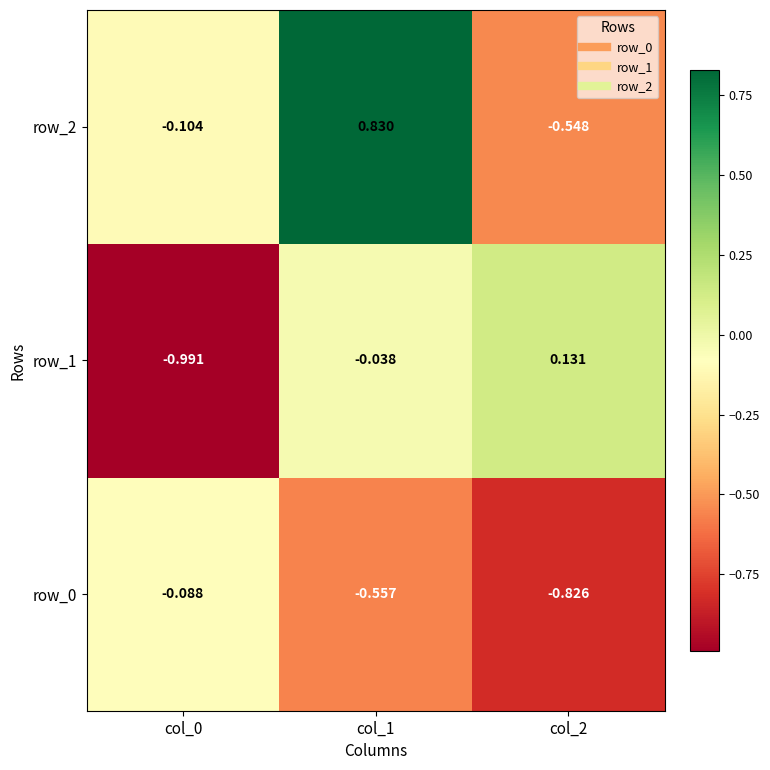

The row_2 series shows 0.4 at col_1. True or false?

False